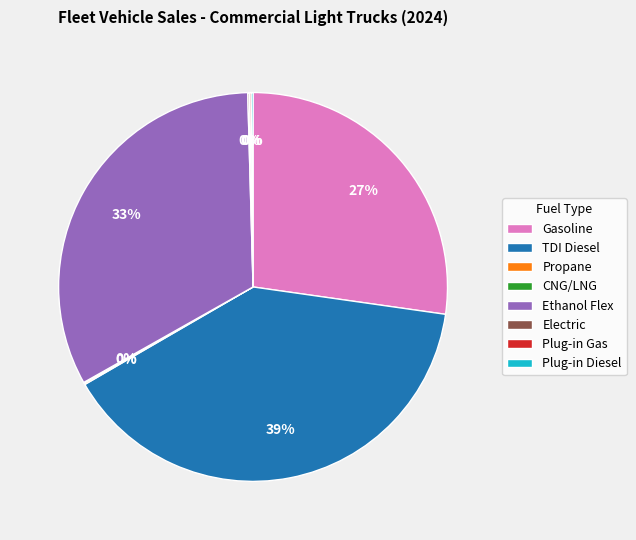

To the nearest percent, what is the difference between the largest and smallest slice percentages?

39%